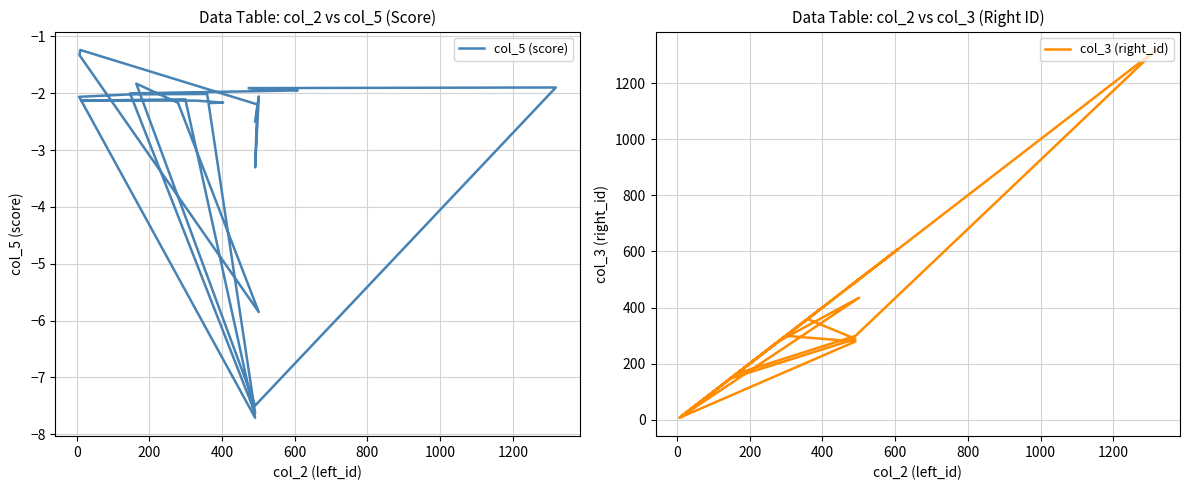

Rank the series by their average value, from lowest to highest.

col_5 (score), col_3 (right_id)